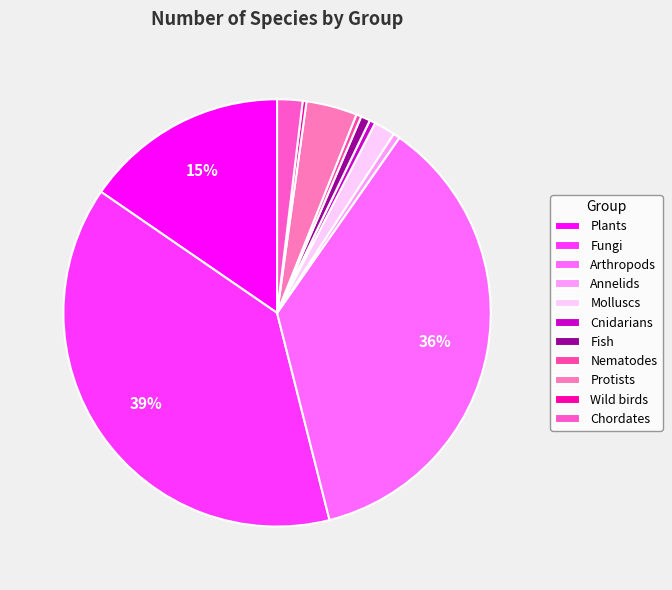

Count the number of slices in the pie.

11